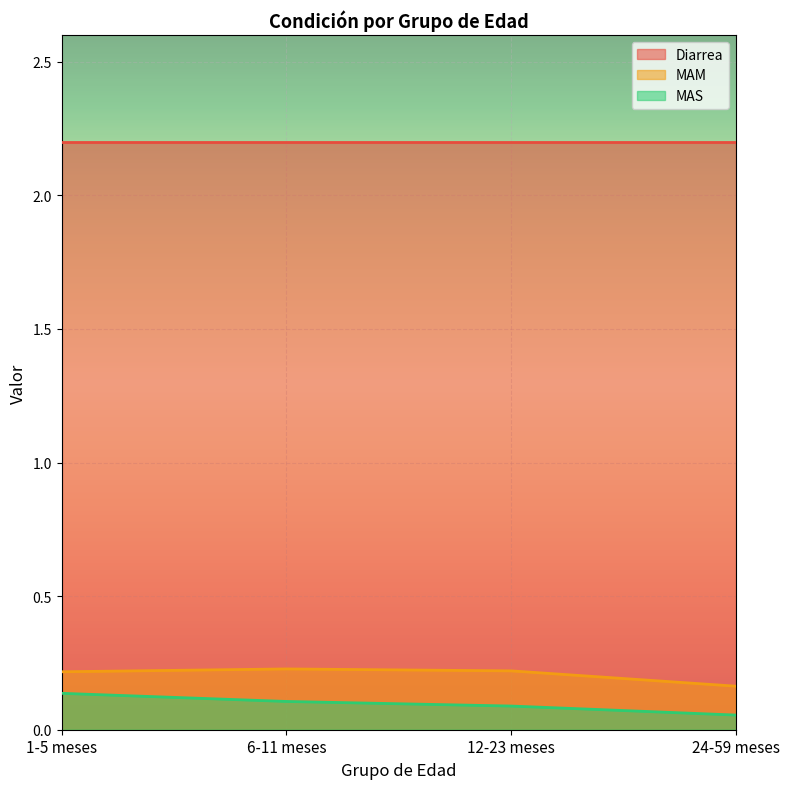

What is the maximum value for Diarrea?

2.2